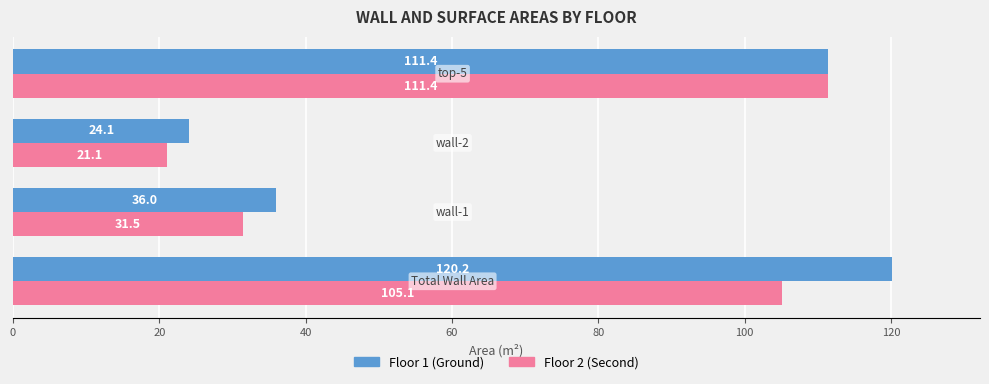

At how many categories does at least one series exceed 56?

2